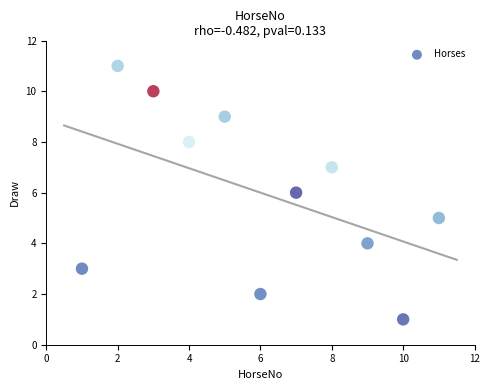

What is the average X value?

6